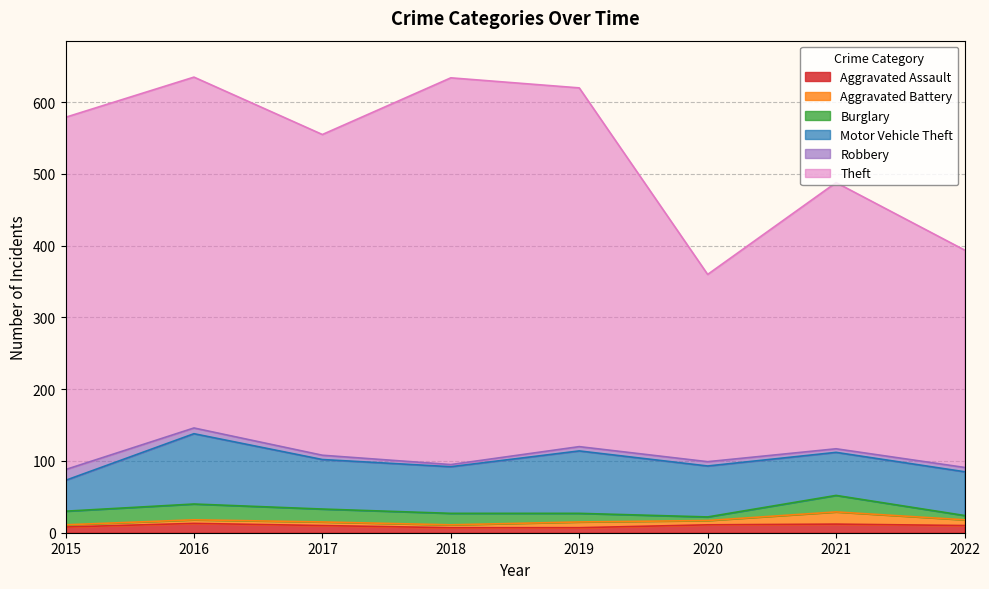

What is the difference between the maximum and minimum values in the Theft series?

278